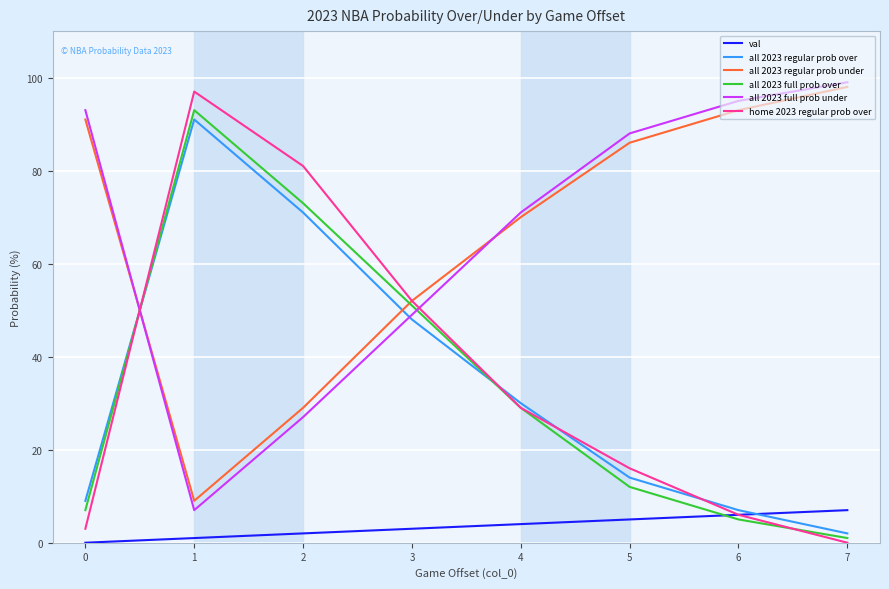

Is the value of all 2023 regular prob over at 5 greater than the value of all 2023 full prob over at 1?

No